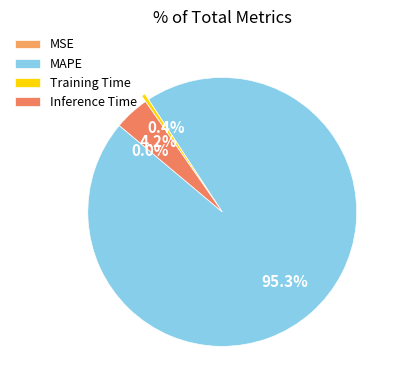

Count the number of slices in the pie.

4